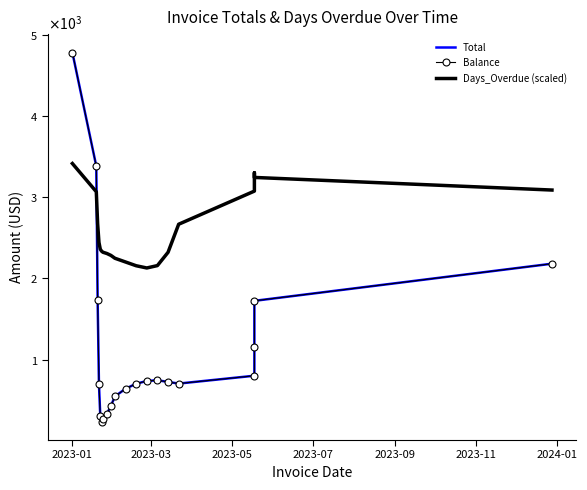

Which series has the widest spread of values?

Total